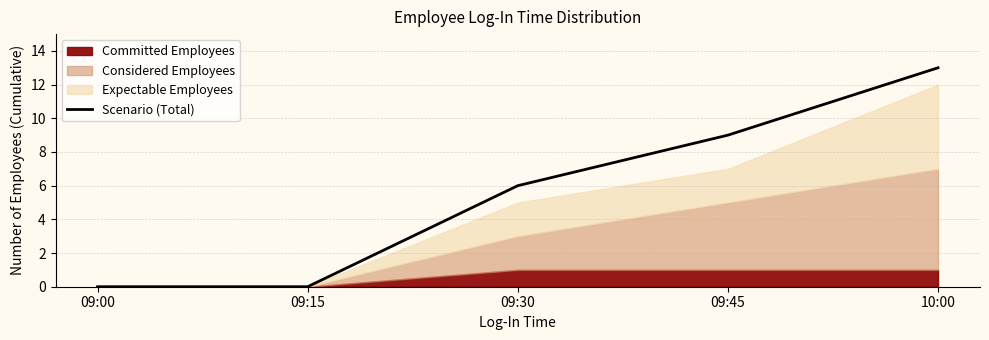

Where does the data first go above 6?

09:45